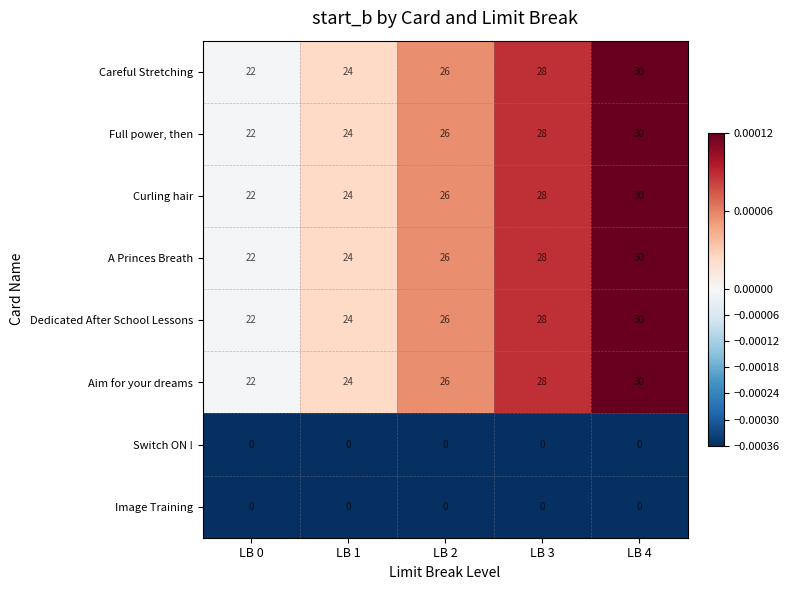

What is the lowest value of the Curling hair series?

22